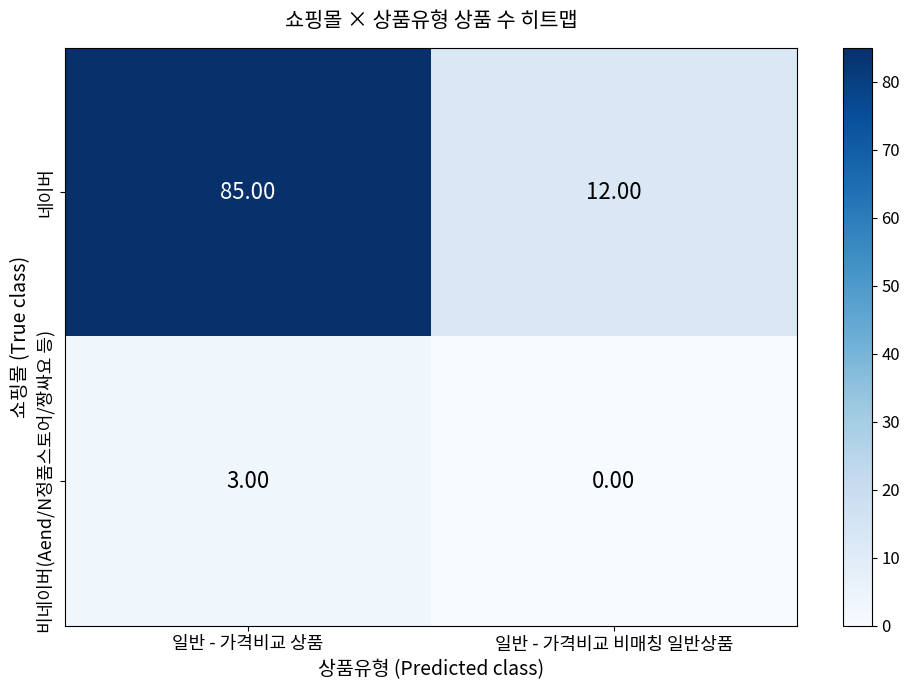

Rank the series by their average value, from lowest to highest.

비네이버(Aend/N정품스토어/짱싸요 등), 네이버